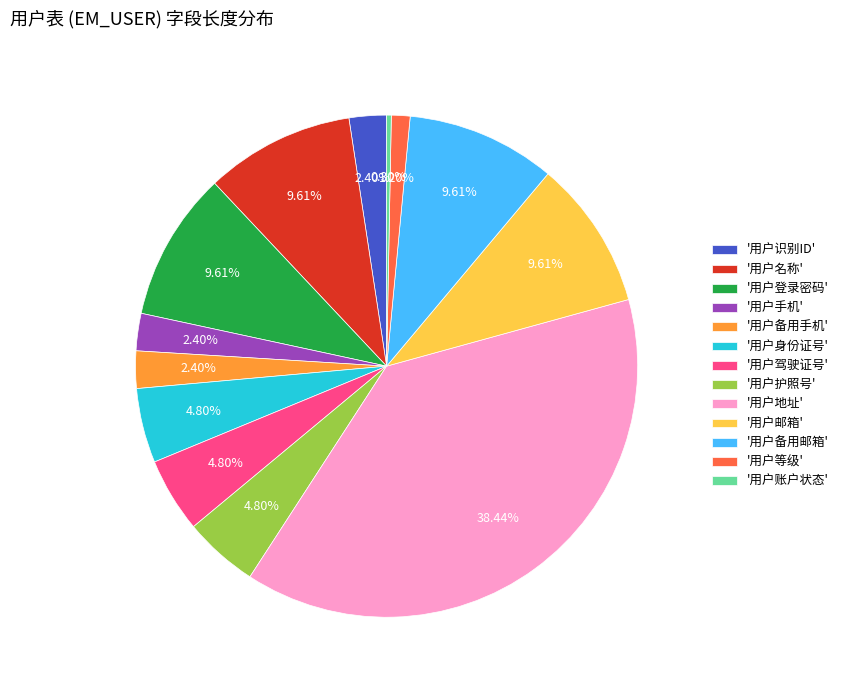

What is the smallest slice in the pie chart?

'用户账户状态'